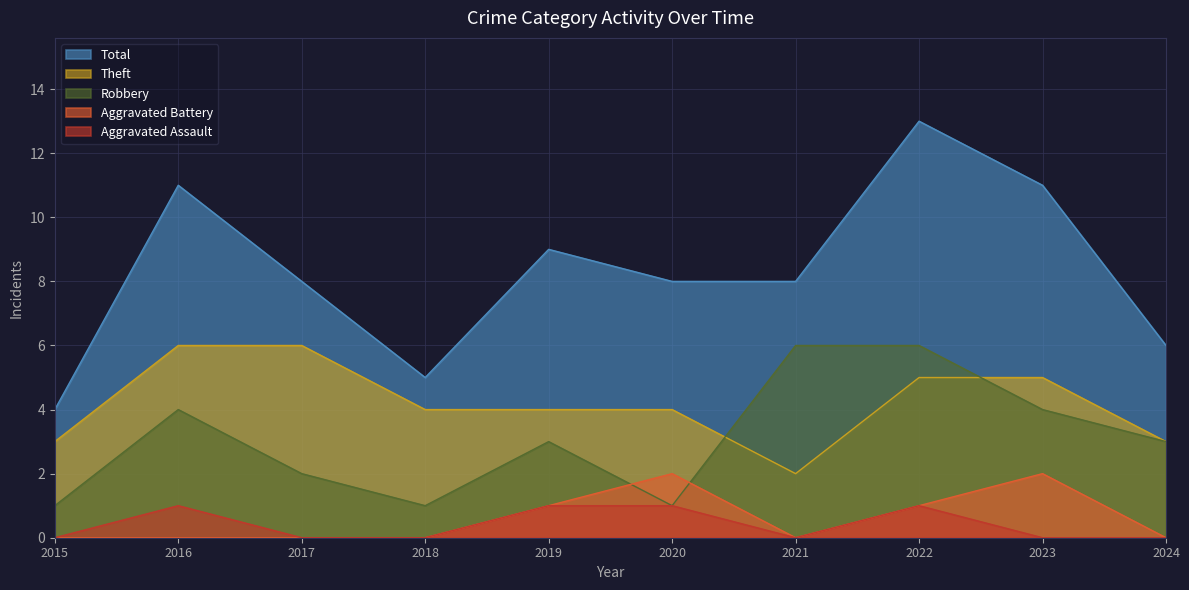

Reading right to left, list all the values displayed in this chart.

Aggravated Assault: 0	0	1	0	1	1	0	0	1	0
Aggravated Battery: 0	2	1	0	2	1	0	0	0	0
Robbery: 3	4	6	6	1	3	1	2	4	1
Theft: 3	5	5	2	4	4	4	6	6	3
Total: 6	11	13	8	8	9	5	8	11	4